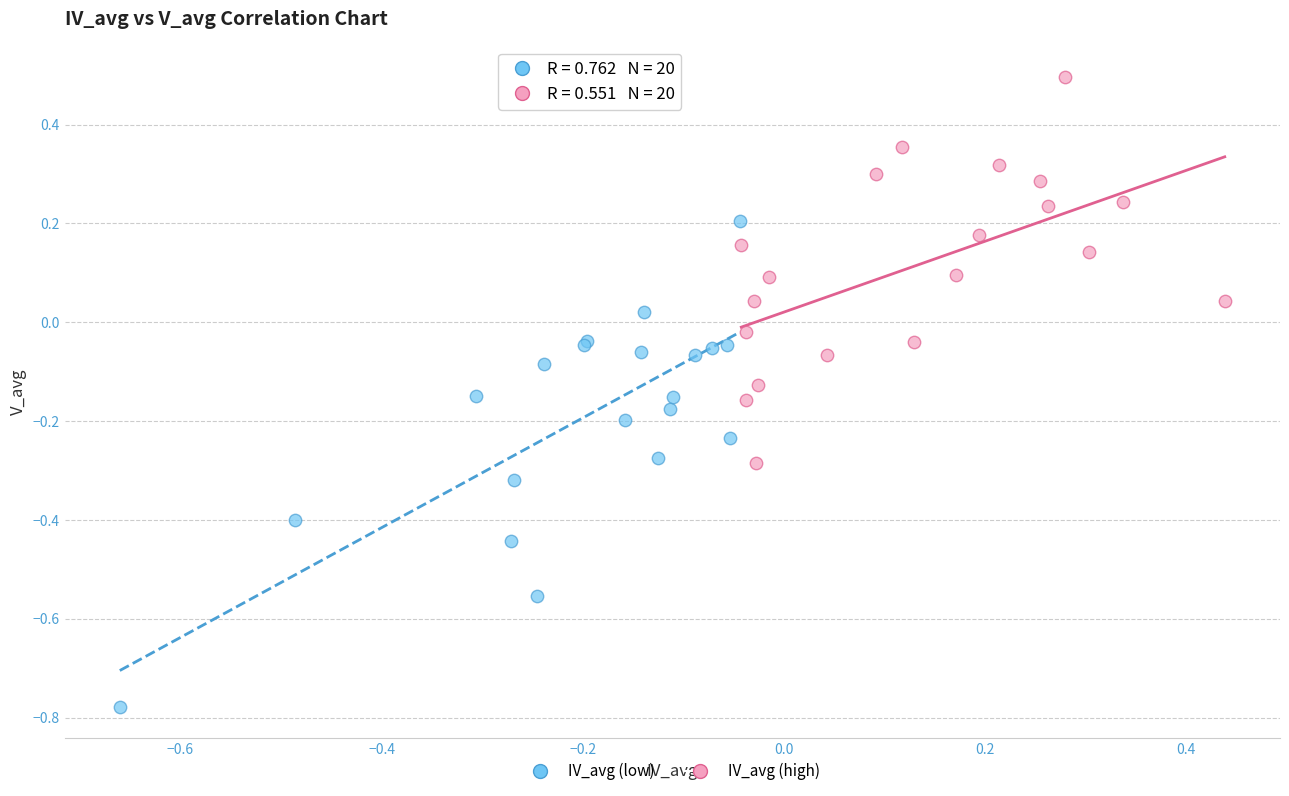

Which series has the largest Y range (max minus min)?

IV_avg (low)